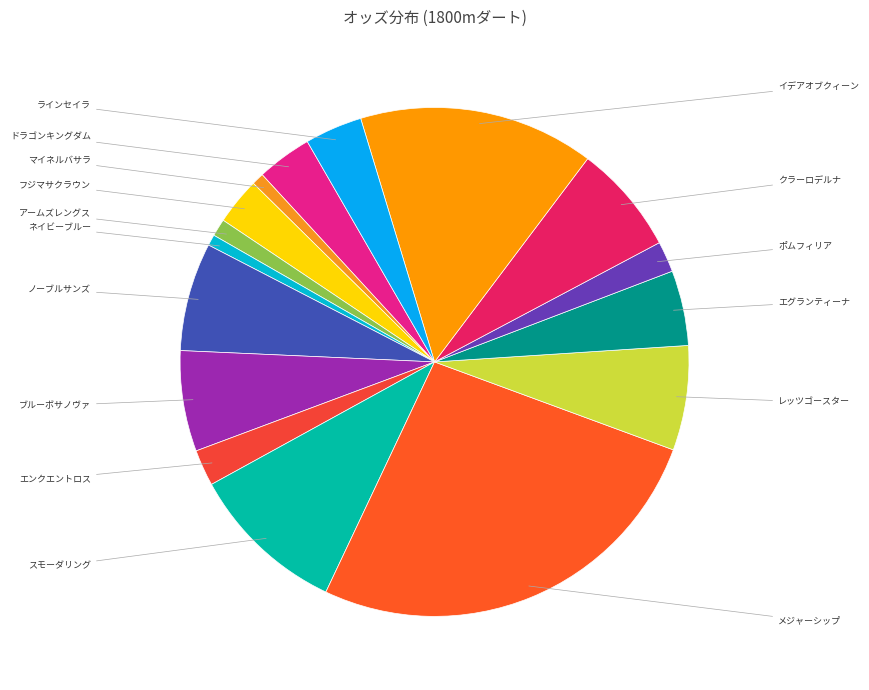

Which slice is the largest?

メジャーシップ